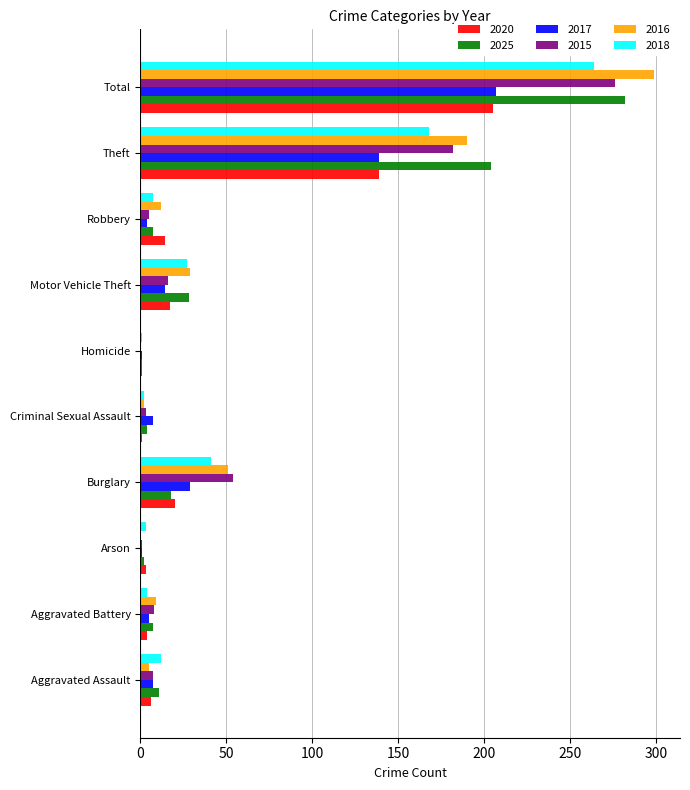

Which category has the highest value across all series?

Total